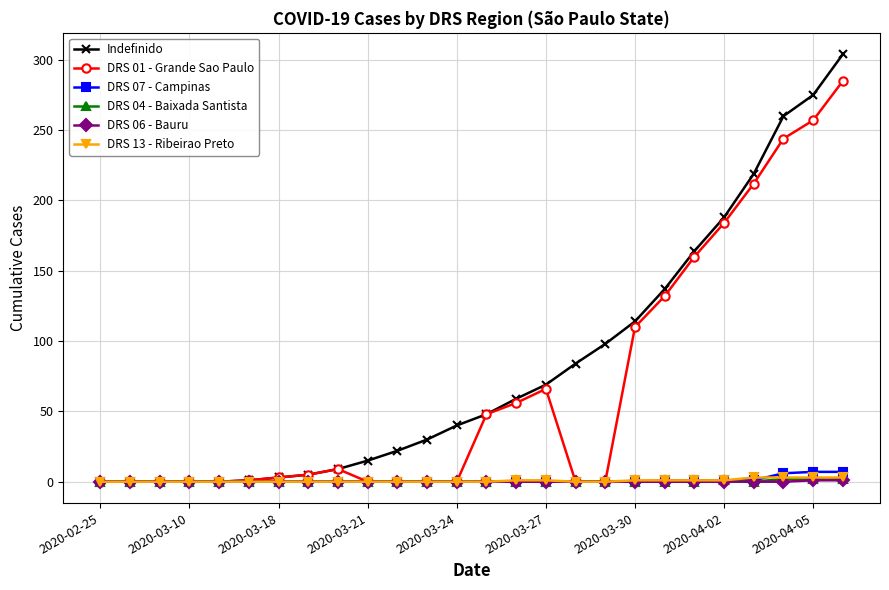

Which series has the widest spread of values?

Indefinido